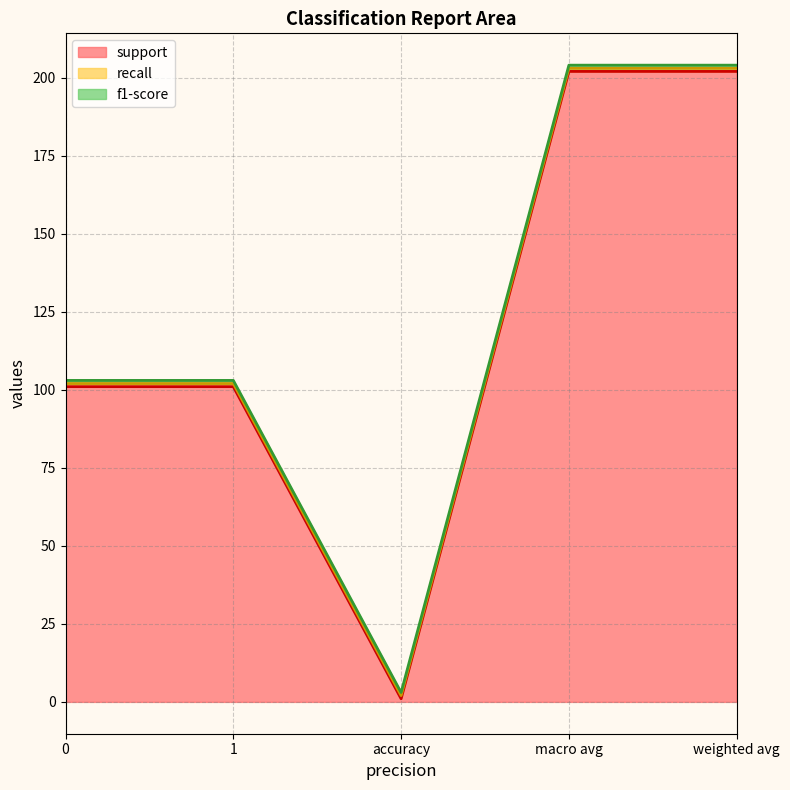

What is the minimum value for support?

1